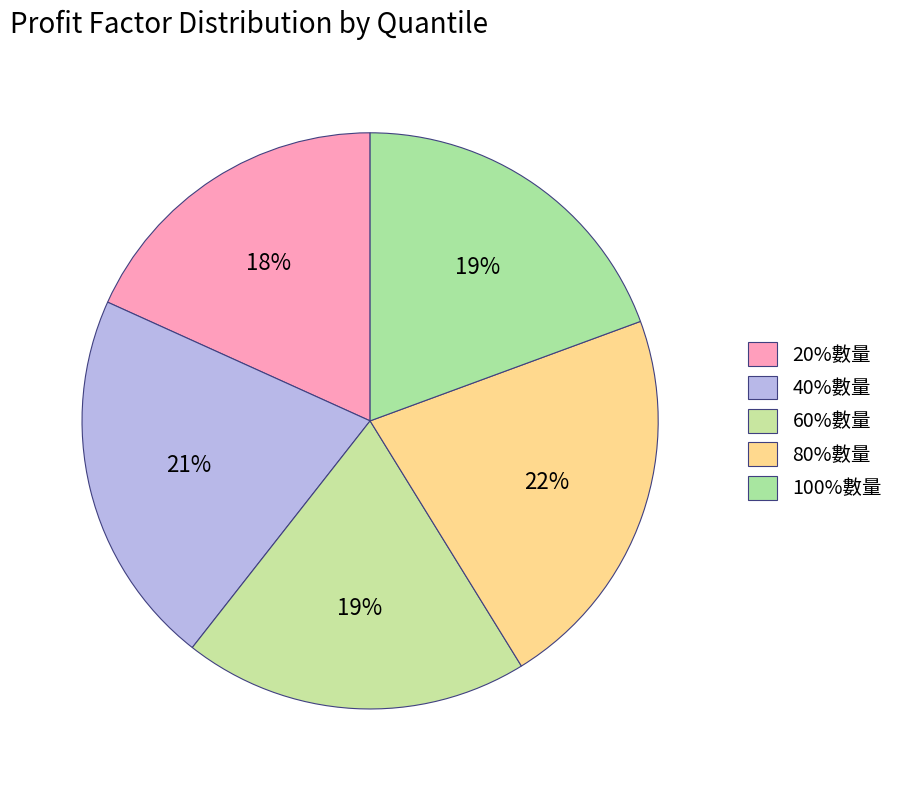

How many segments does this pie chart have?

5